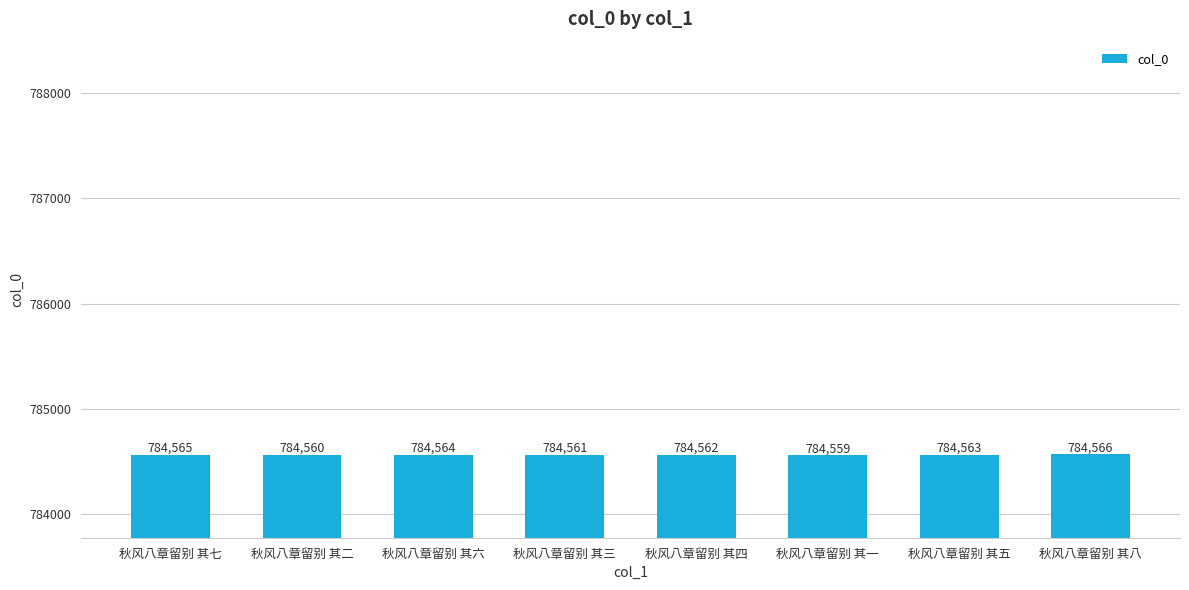

List the labels in order of value, smallest first.

秋风八章留别 其一, 秋风八章留别 其二, 秋风八章留别 其三, 秋风八章留别 其四, 秋风八章留别 其五, 秋风八章留别 其六, 秋风八章留别 其七, 秋风八章留别 其八